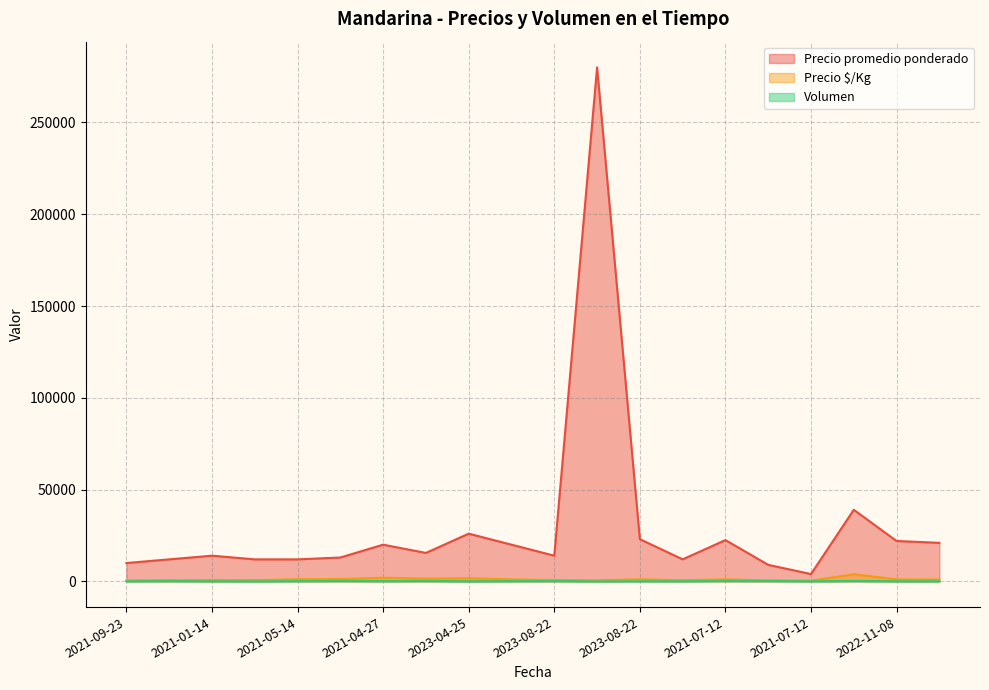

Reading left to right, what are all the values shown in this chart?

Precio promedio ponderado: 10000	12000	14000	12000	12000	13000	20000	15500	26000	20000	14000	280000	23000	12000	22500	9000	4000	39000	22000	21000
Precio $/Kg: 556	667	778	667	1200	1300	2000	1550	1733	1111	778	622	1150	667	1125	500	400	3900	1100	1050
Volumen: 100	200	80	30	185	255	155	250	65	155	220	3	110	100	280	250	80	250	90	100